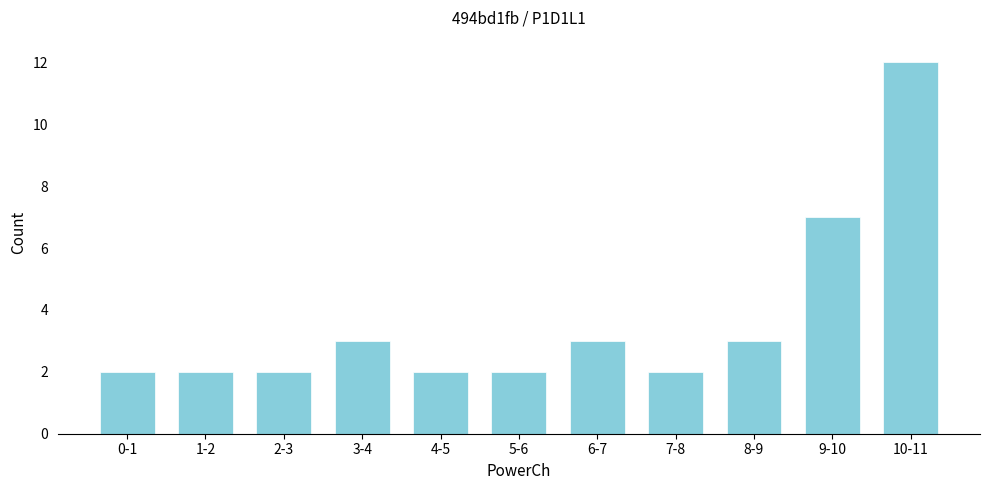

Reading right to left, extract all data points from this chart.

12	7	3	2	3	2	2	3	2	2	2